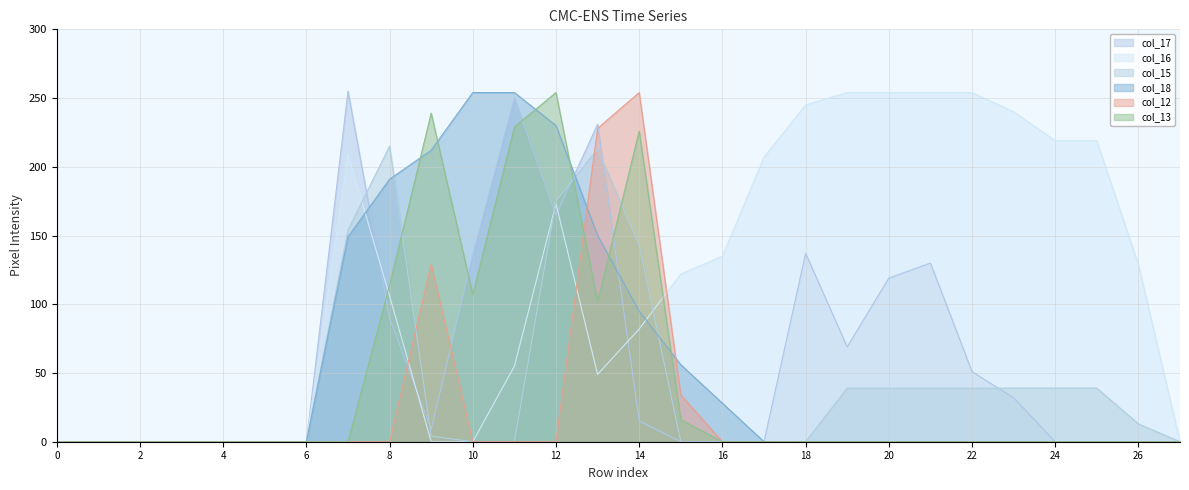

Does the chart display data point markers on the line(s)?

No